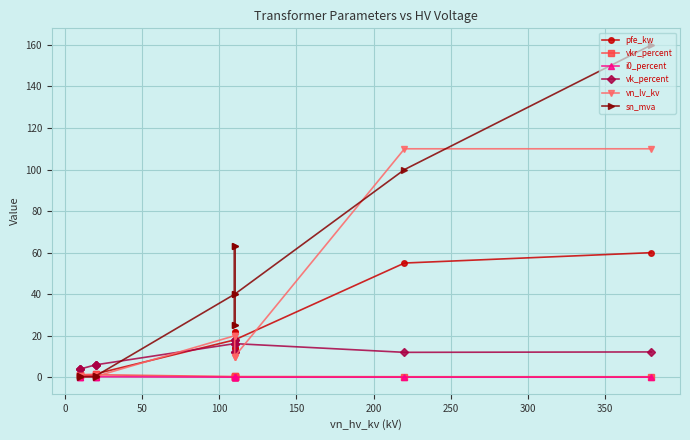

How many lines are shown in the chart?

6